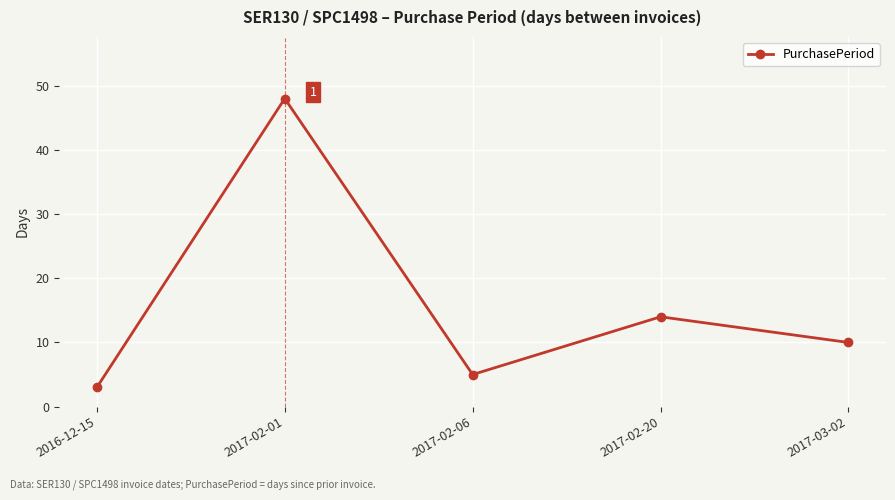

Where is the first local maximum?

2017-02-01